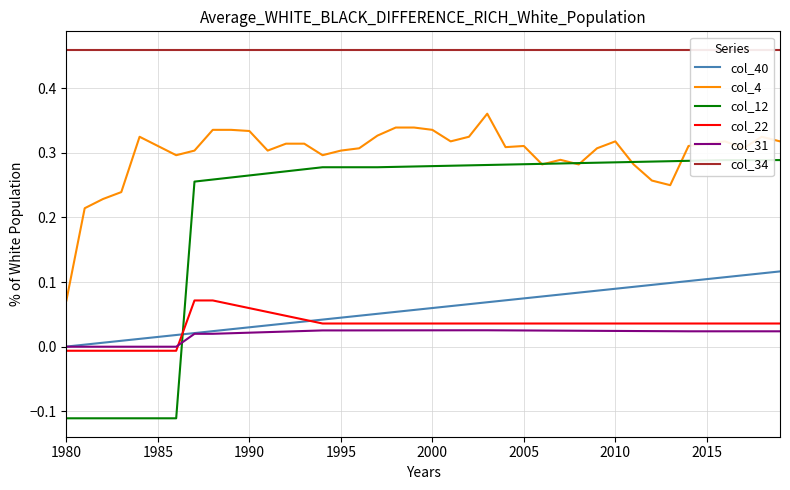

List the series in order of their peak value, lowest first.

col_31, col_22, col_40, col_12, col_4, col_34